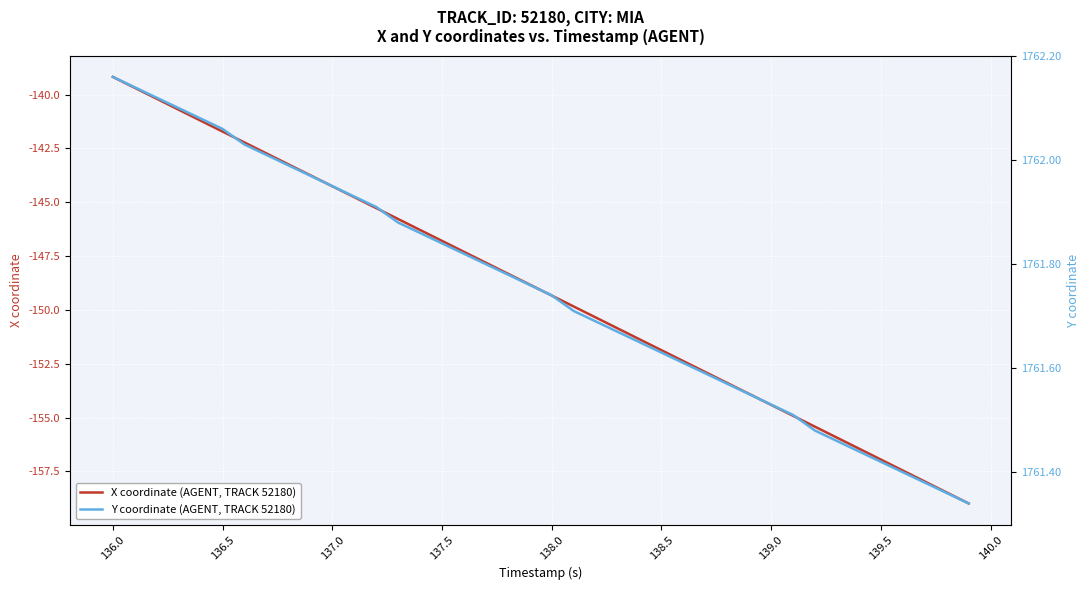

What is the minimum value for X coordinate (AGENT, TRACK 52180)?

-159.0